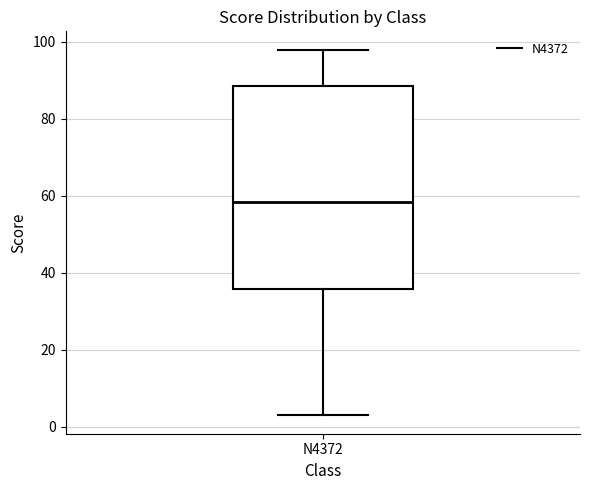

Read this box plot against the y-axis: the position of the median line, the range covered by the box, and the ends of both whiskers. The values are not printed on the chart, so give them approximately, as read against the axis.

median 58, box 36 to 88, whiskers 4 to 98